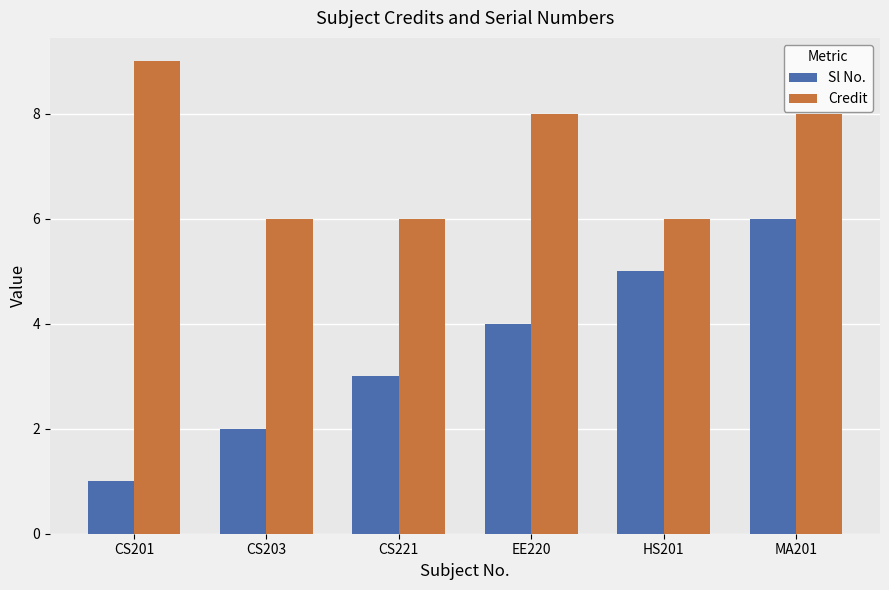

At which label does Sl No. reach its minimum?

CS201